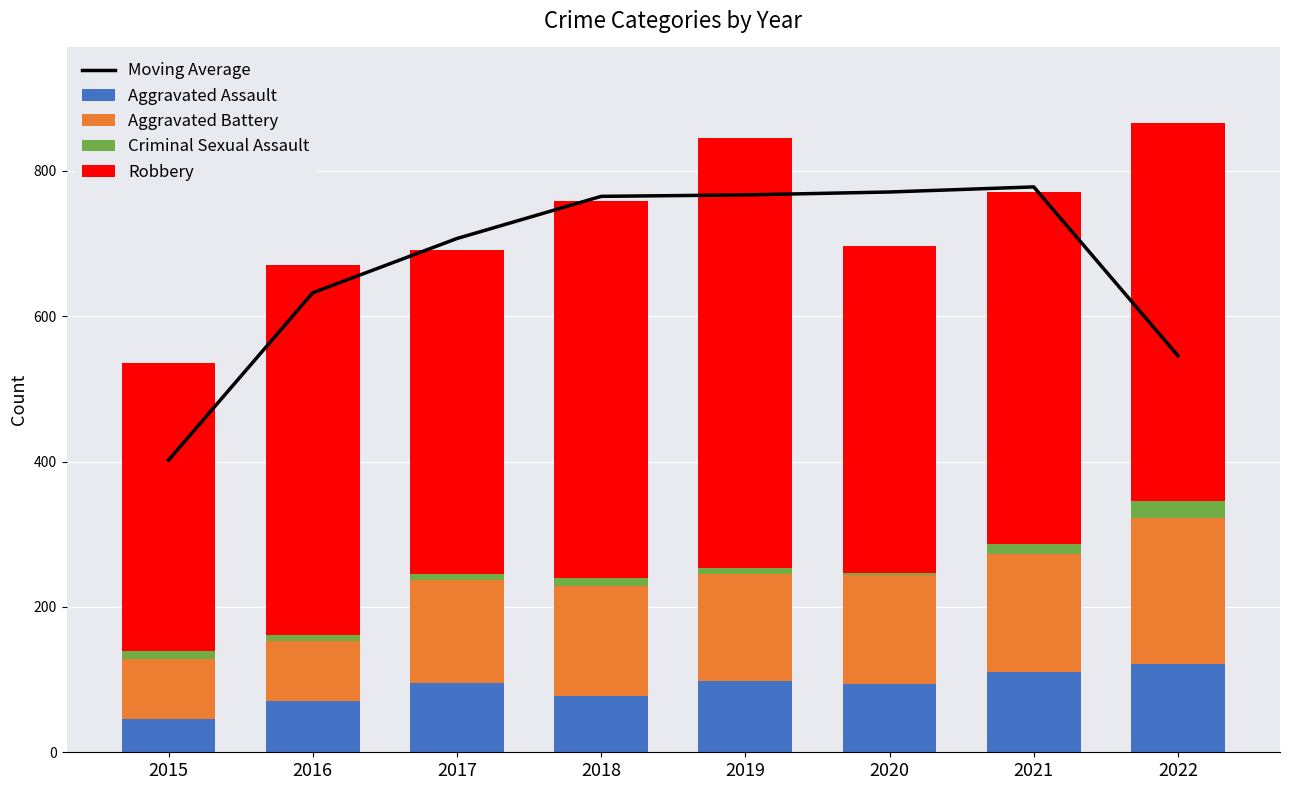

At how many categories does at least one series exceed 406?

7